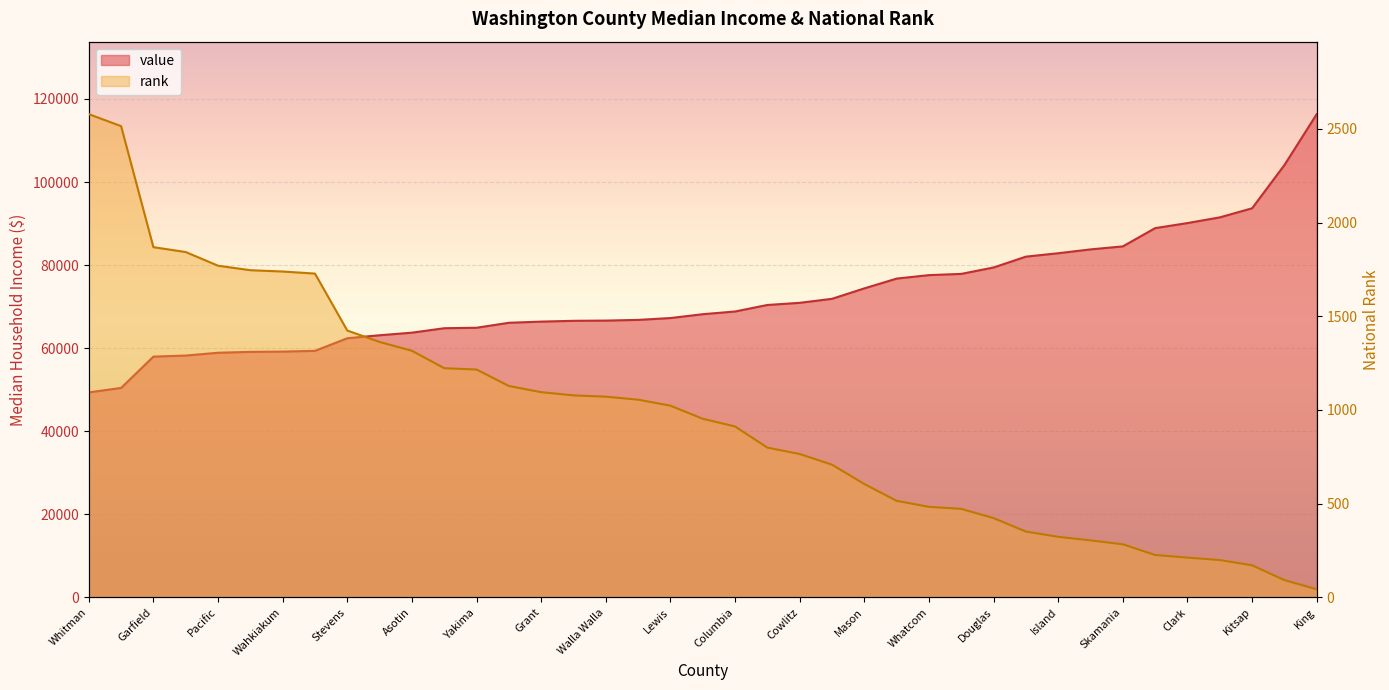

How many distinct data groups are displayed?

2